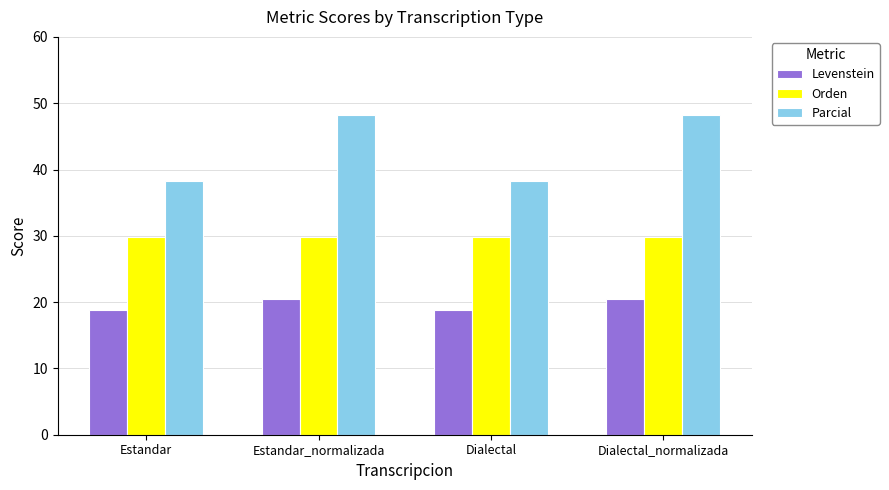

List the series in order of their overall mean, lowest first.

Levenstein, Orden, Parcial